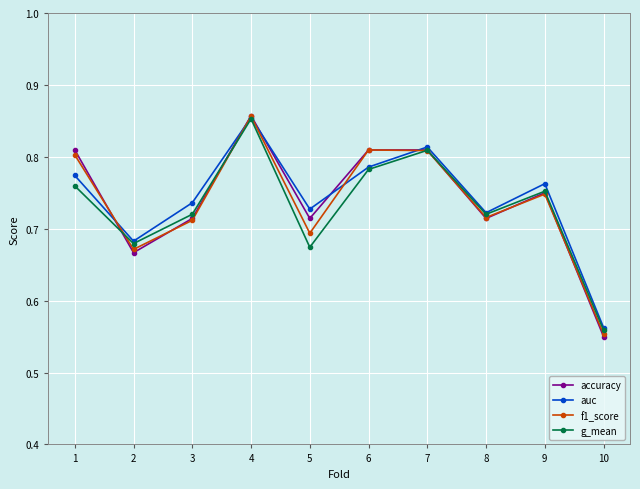

How many interior local valleys does the f1_score series have?

3